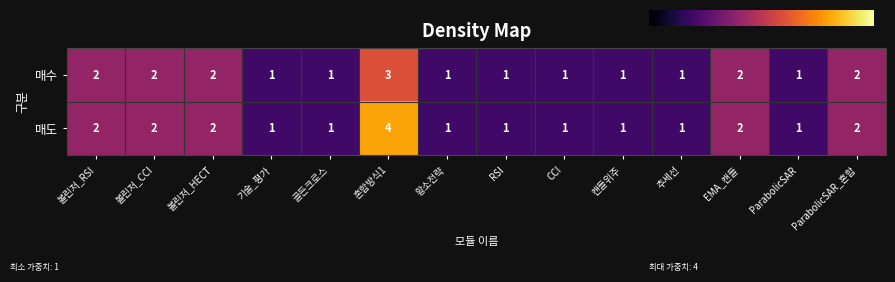

List the series in order of their peak value, lowest first.

매수, 매도